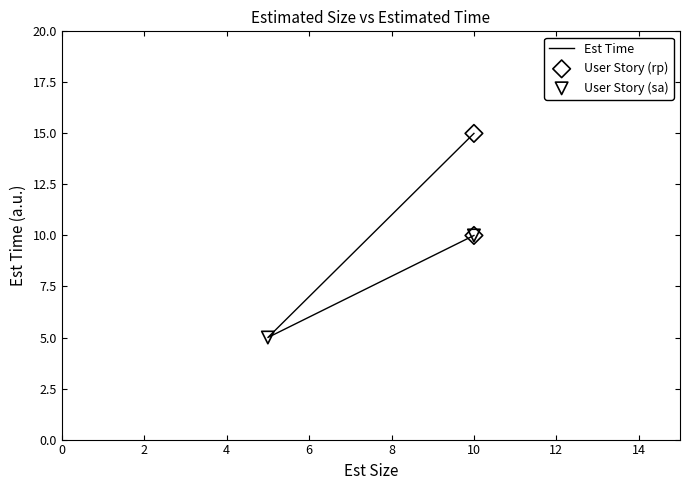

Between 10 and 10, which is larger?

10